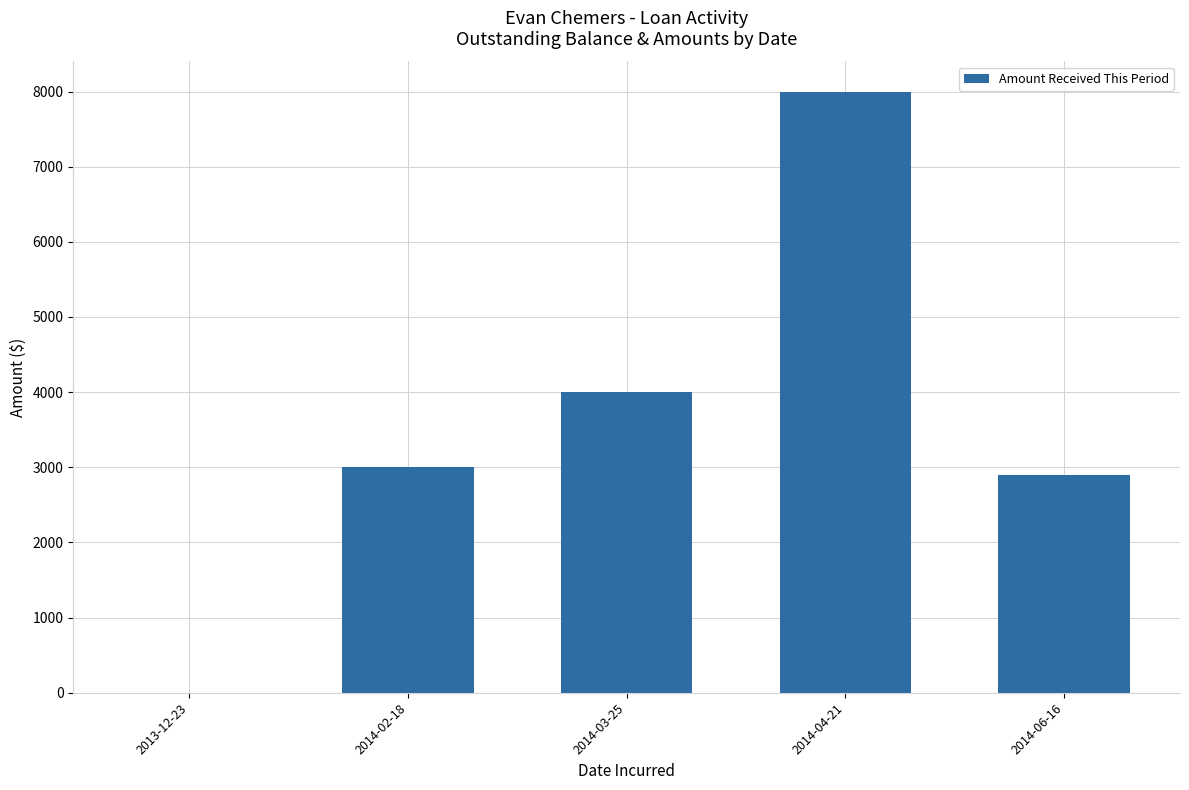

Reading left to right, what are all the values shown in this chart?

2013-12-23=0	2014-02-18=3000	2014-03-25=4000	2014-04-21=8000	2014-06-16=2900